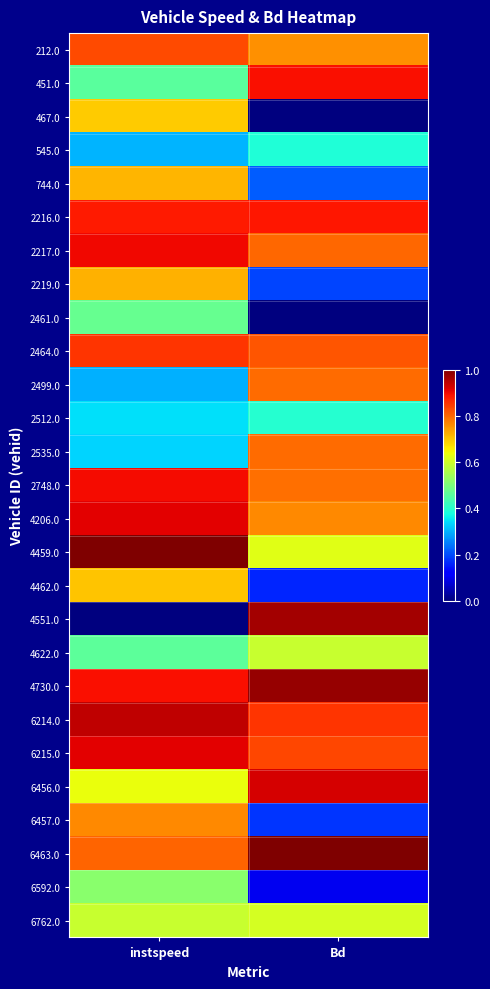

At how many categories does at least one series exceed 0?

2